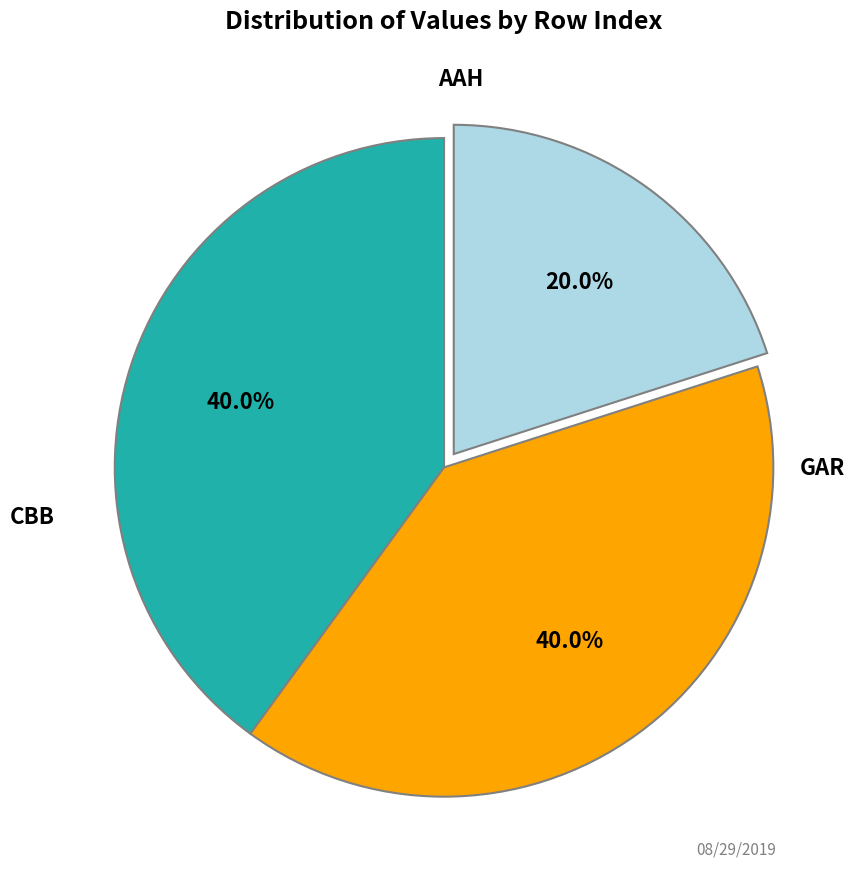

Does any single category account for the majority?

No